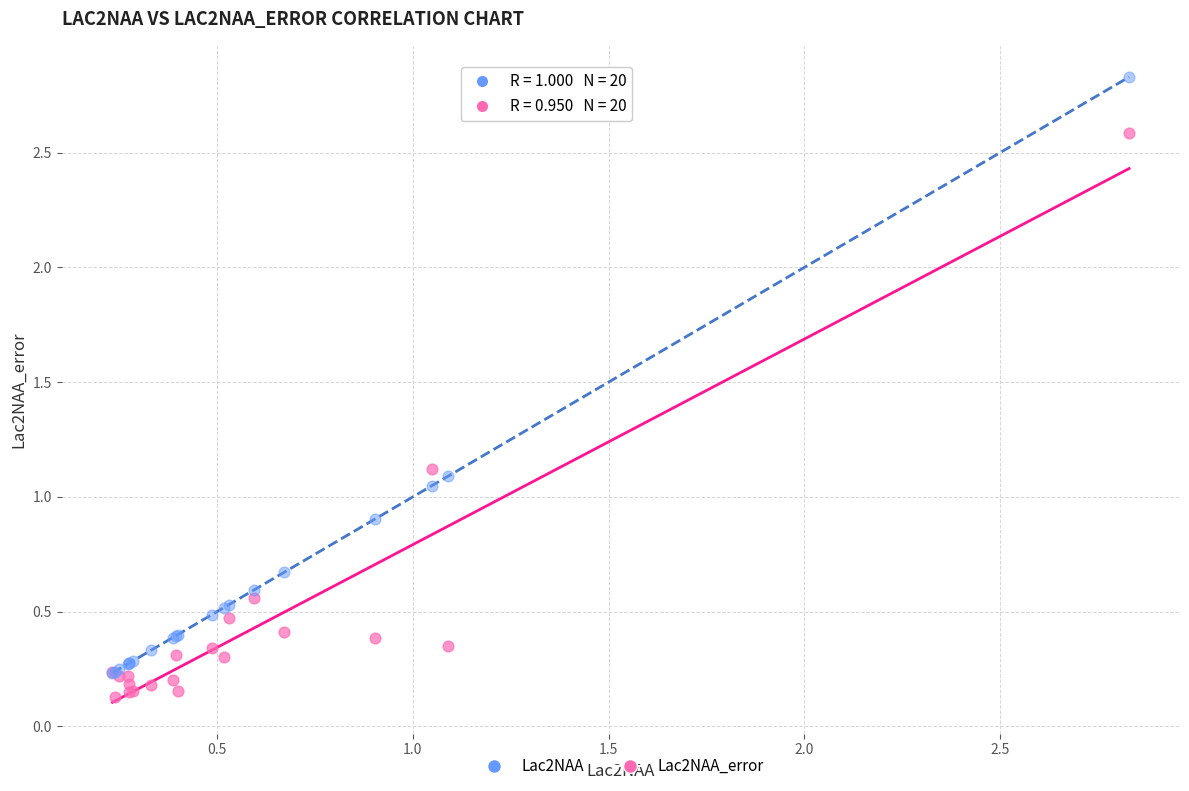

In the Lac2NAA_error series, what Y value is closest to 1?

1.1